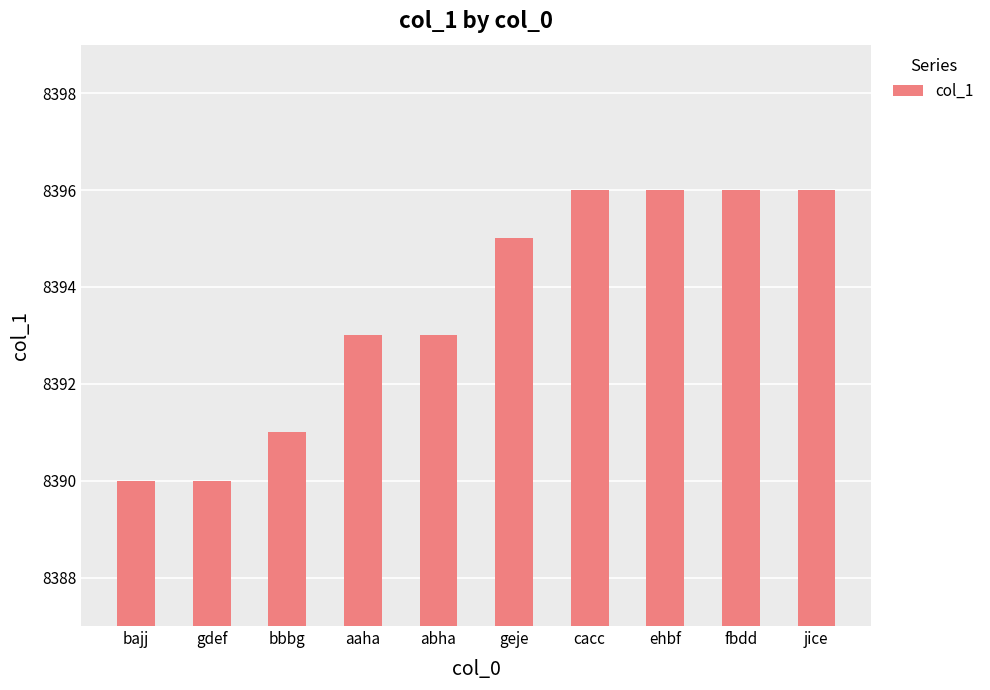

What is the difference between the values at fbdd and geje?

1